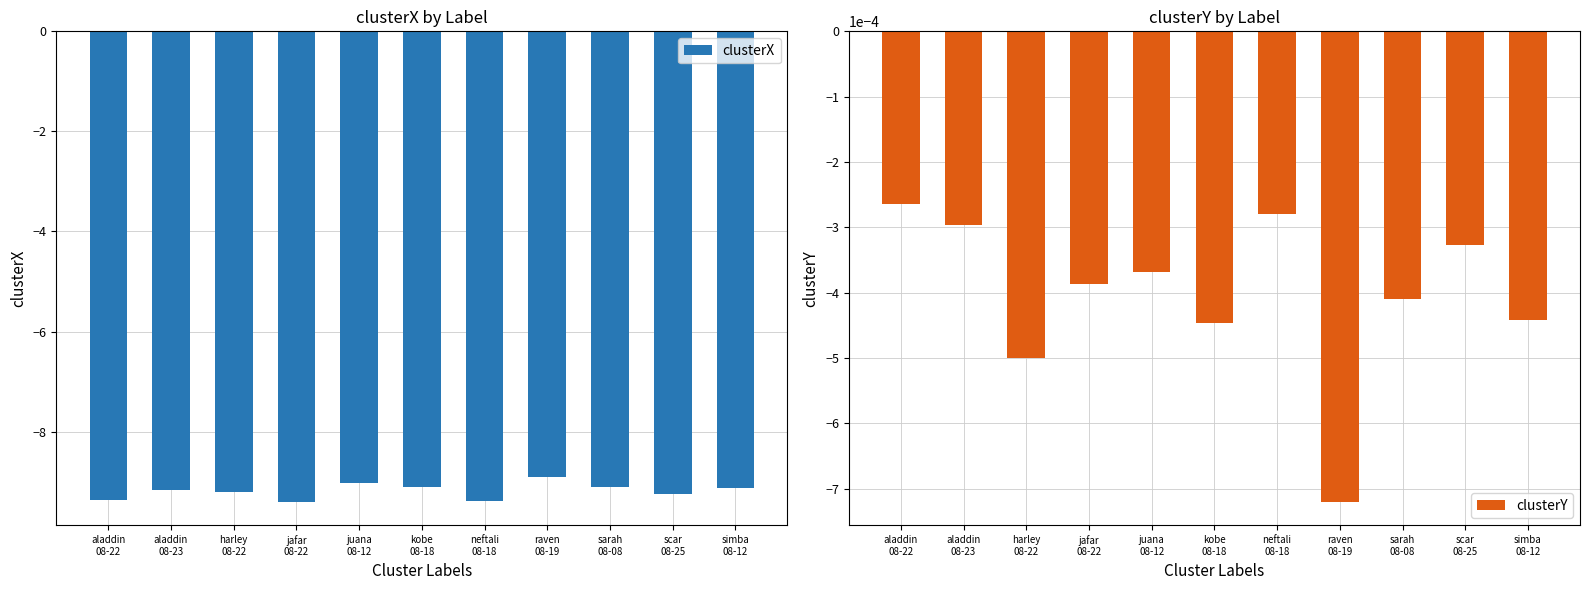

Reading right to left, extract all data points from this chart.

clusterX: simba
08-12=-9.1	scar
08-25=-9.2	sarah
08-08=-9.1	raven
08-19=-8.9	neftali
08-18=-9.4	kobe
08-18=-9.1	juana
08-12=-9.0	jafar
08-22=-9.4	harley
08-22=-9.2	aladdin
08-23=-9.2	aladdin
08-22=-9.4
clusterY: simba
08-12=-0.0	scar
08-25=-0.0	sarah
08-08=-0.0	raven
08-19=-0.0	neftali
08-18=-0.0	kobe
08-18=-0.0	juana
08-12=-0.0	jafar
08-22=-0.0	harley
08-22=-0.0	aladdin
08-23=-0.0	aladdin
08-22=-0.0